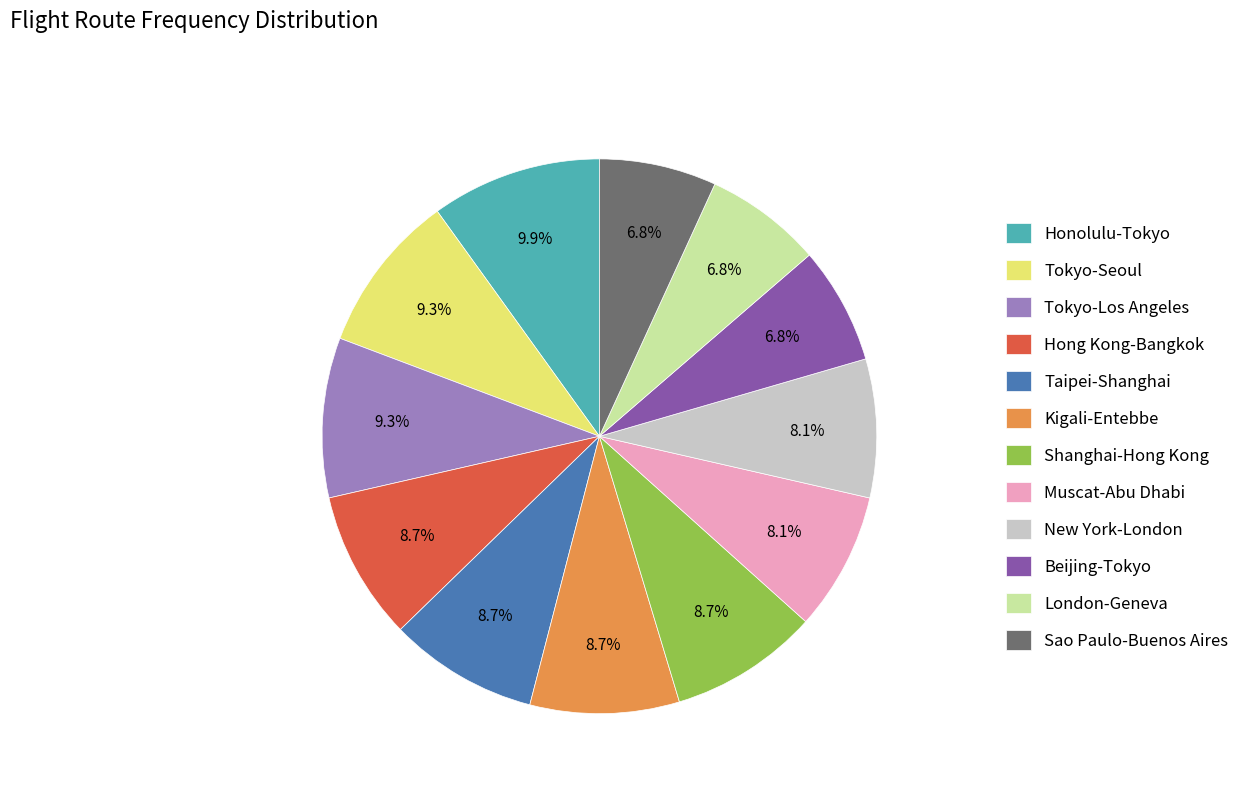

What percentage is NOT represented by Sao Paulo-Buenos Aires?

93.2%